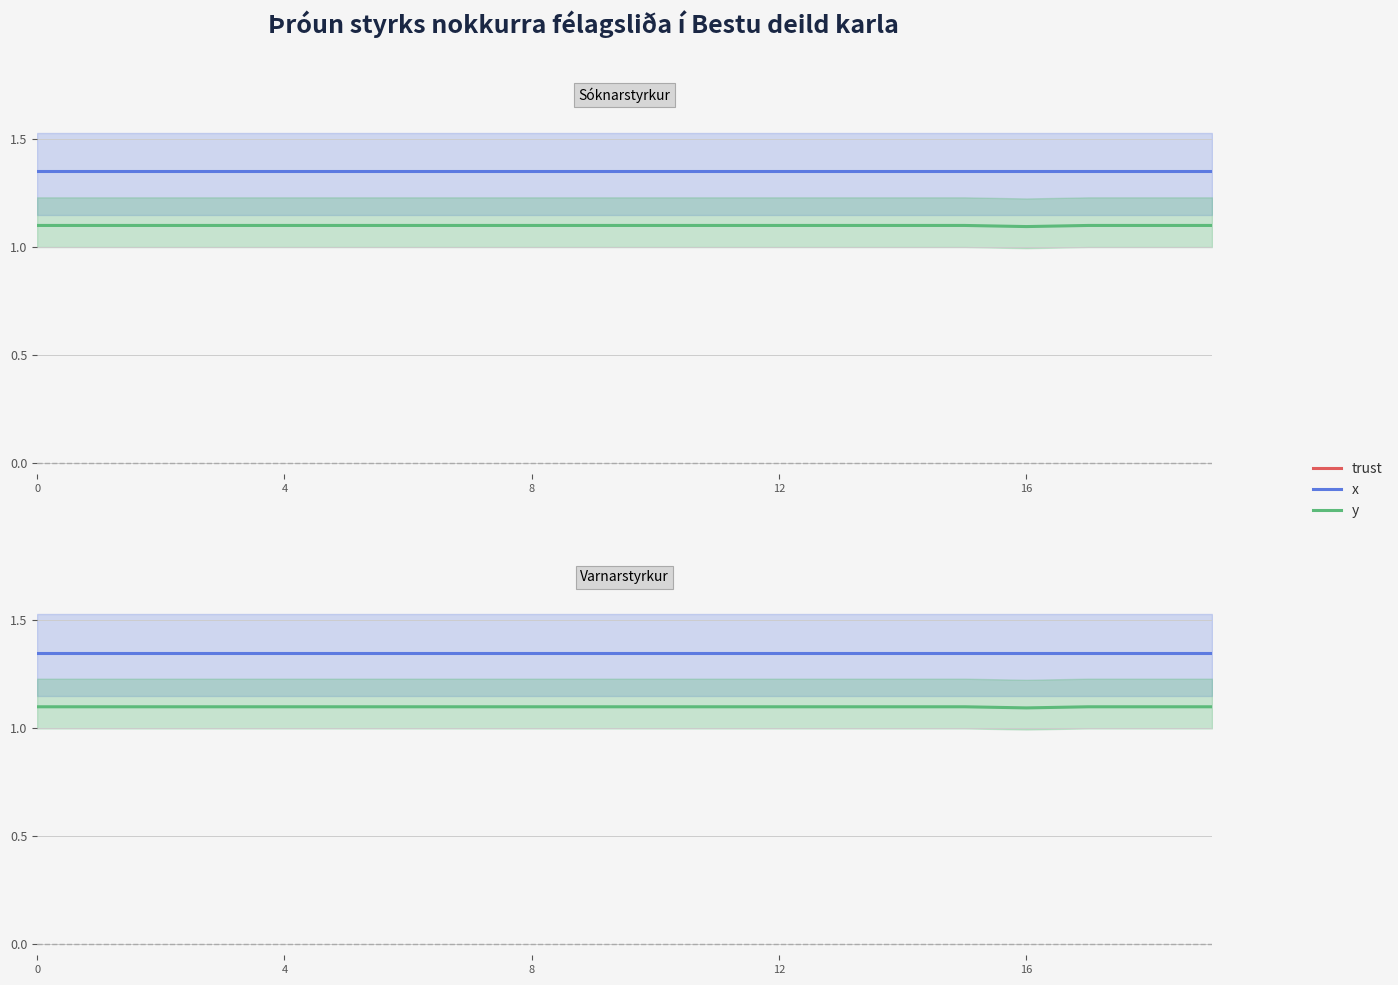

True or false: y has more than 0 interior local peaks.

False